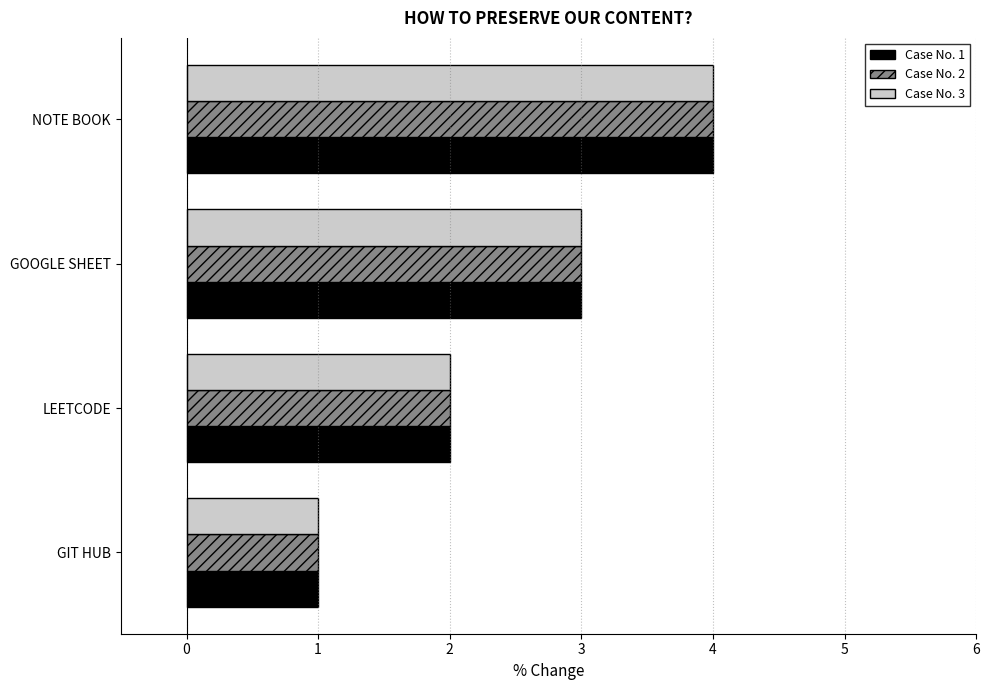

Is it true that Case No. 2 equals 1 at GIT HUB?

True